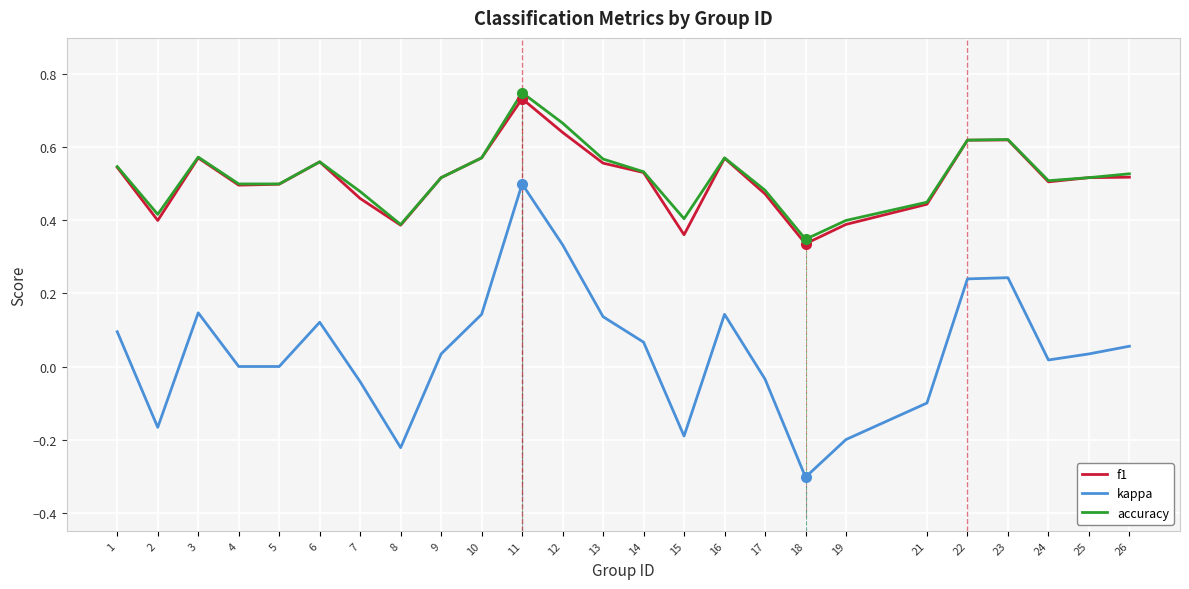

Which category has the lowest value across all series?

18